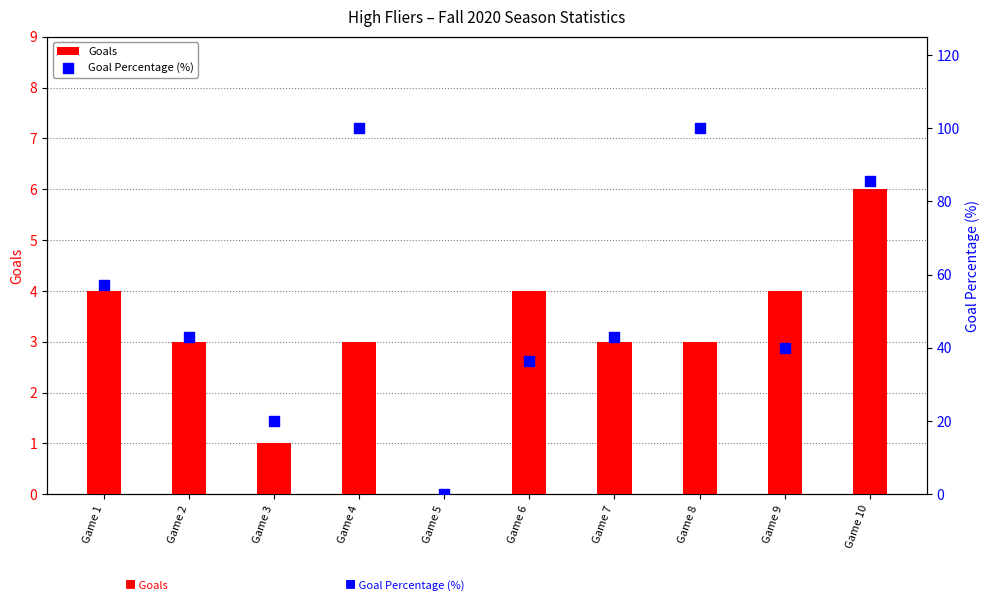

Which series has the widest spread of Y values?

Goal Percentage (%)